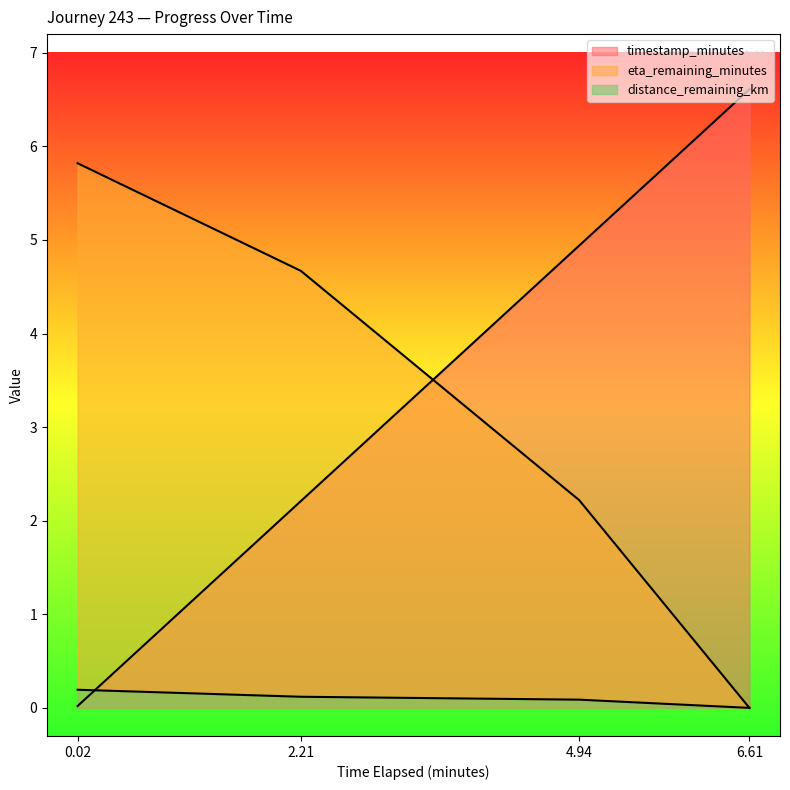

What are all the series names shown in the legend?

timestamp_minutes, distance_remaining_km, eta_remaining_minutes